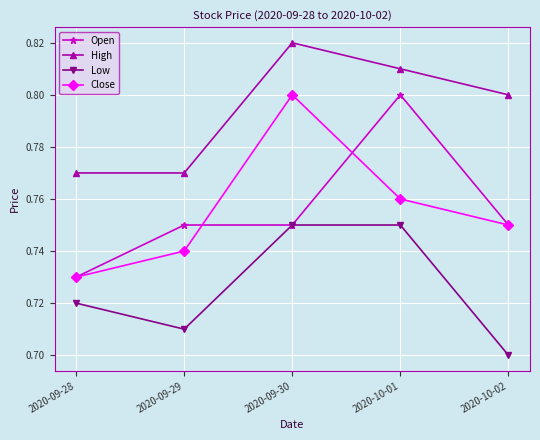

Which series changed the most between 2020-09-28 and 2020-10-01?

Open